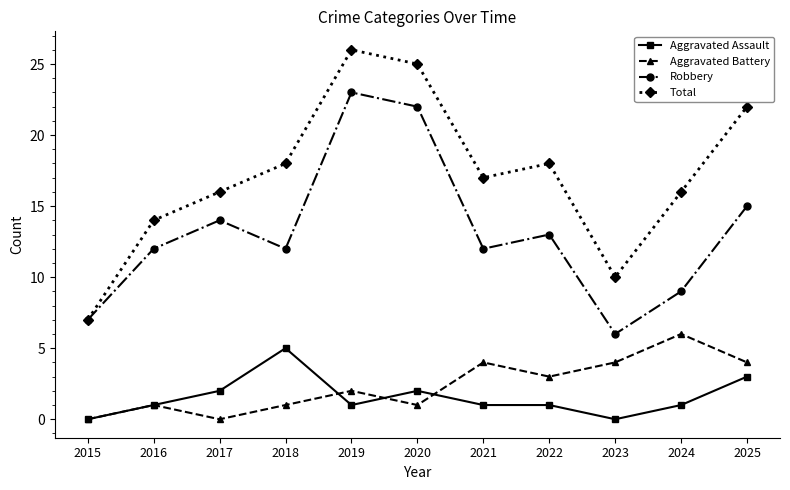

Which series has the largest total across all categories?

Total